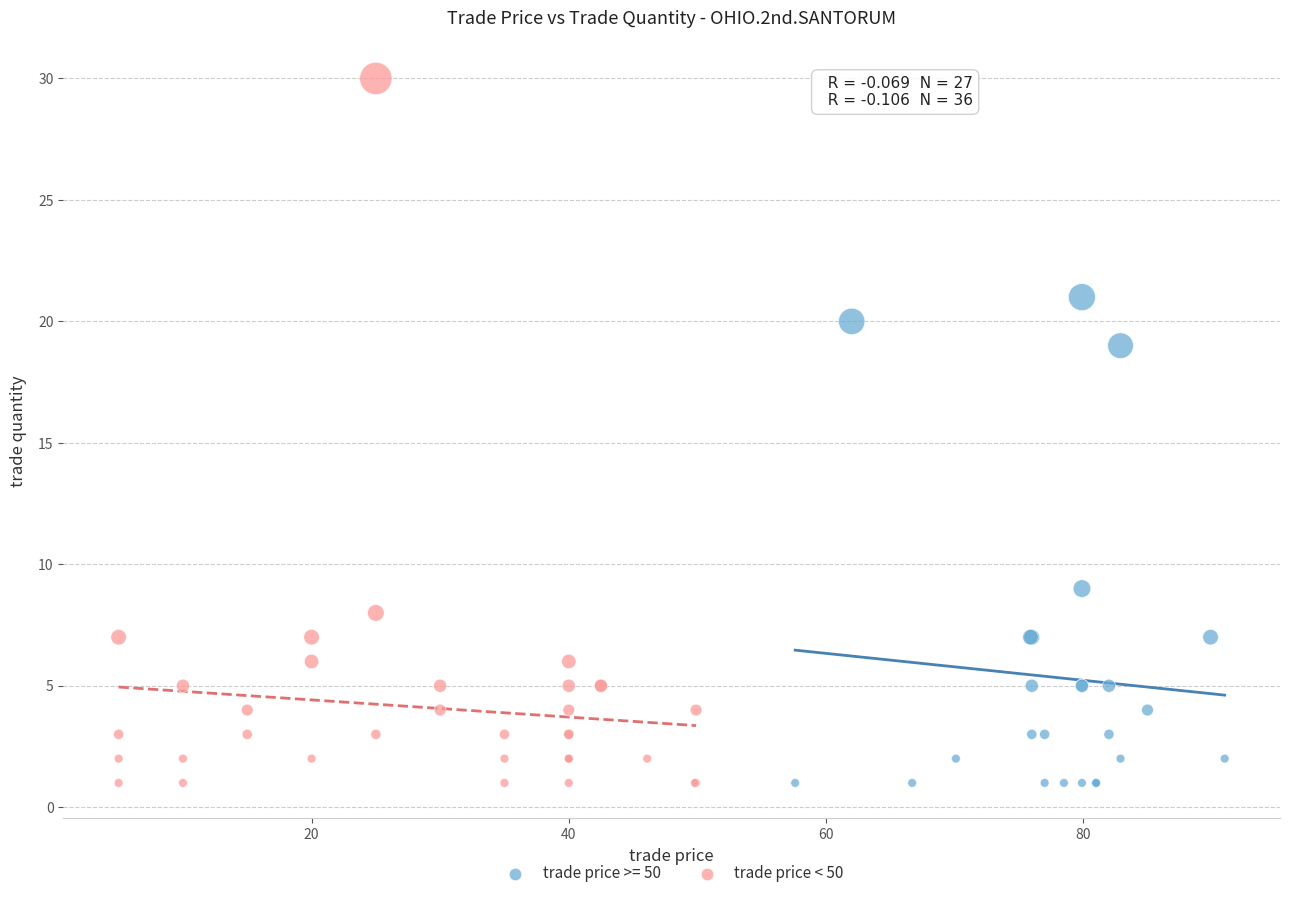

Which series contains the highest Y value?

trade price < 50